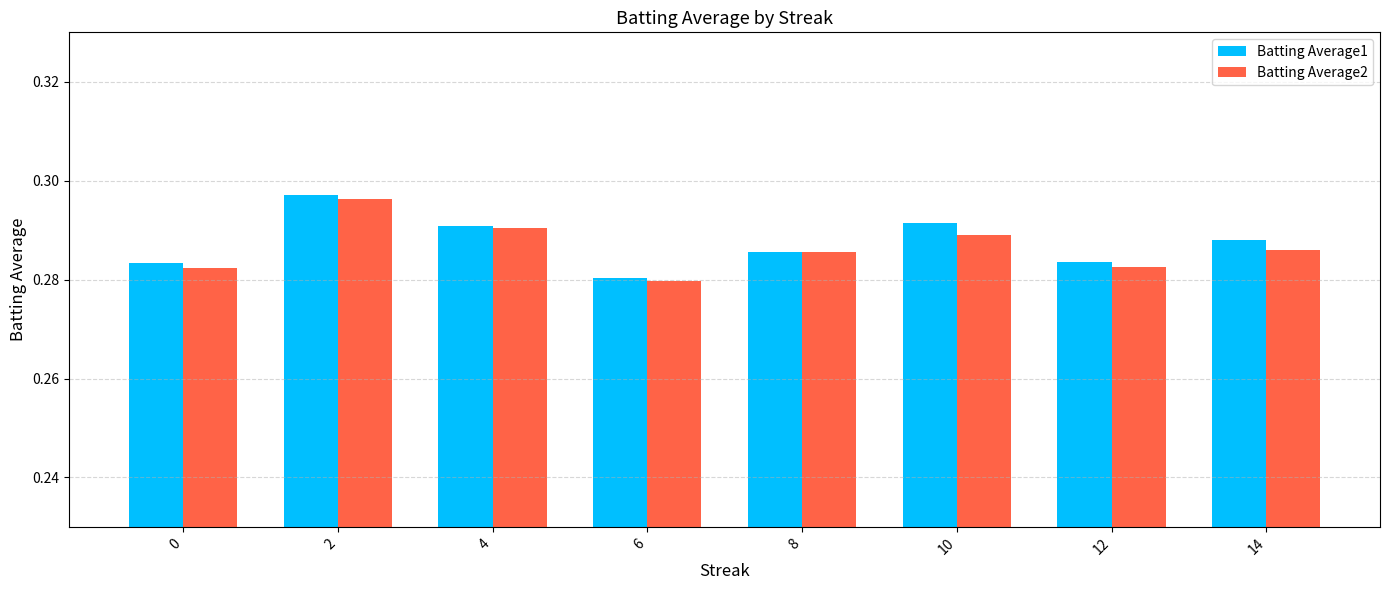

At which label does Batting Average2 reach its minimum?

6